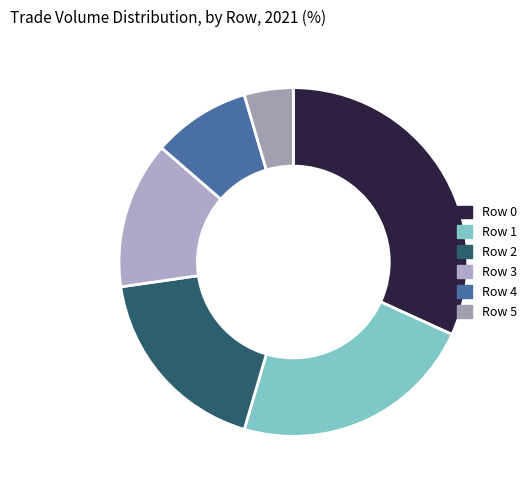

Which category has the biggest portion of the pie?

Row 0